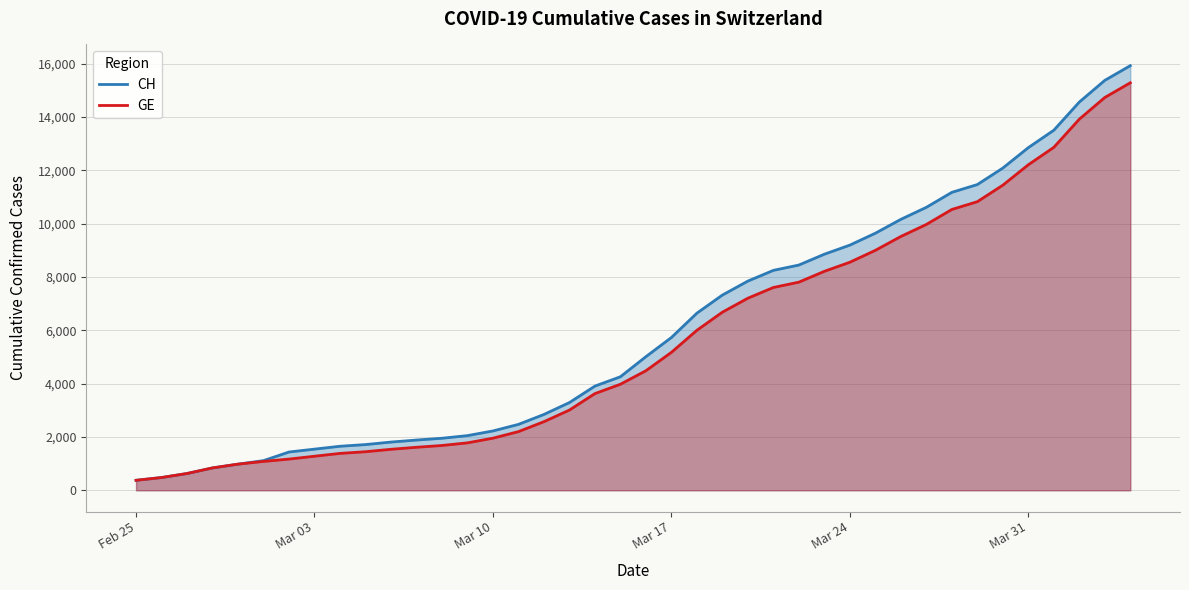

List the series in order of their overall mean, lowest first.

GE, CH